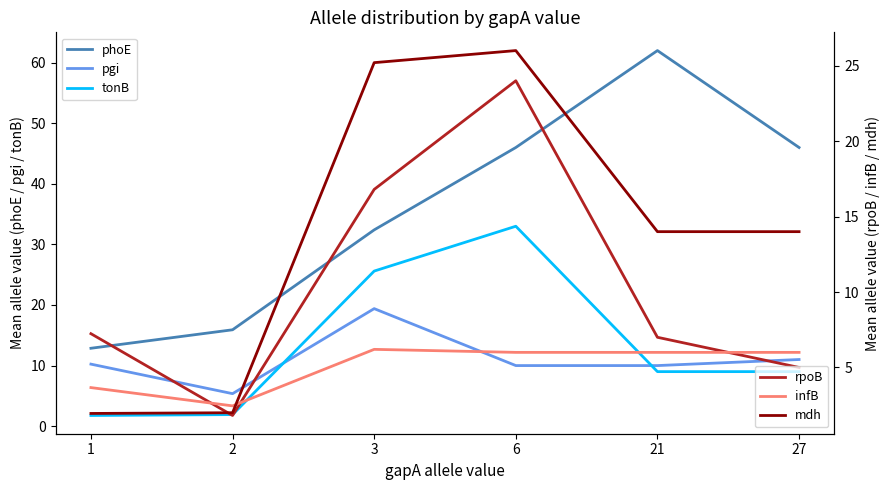

What is the total value across all series at 27?

91.0